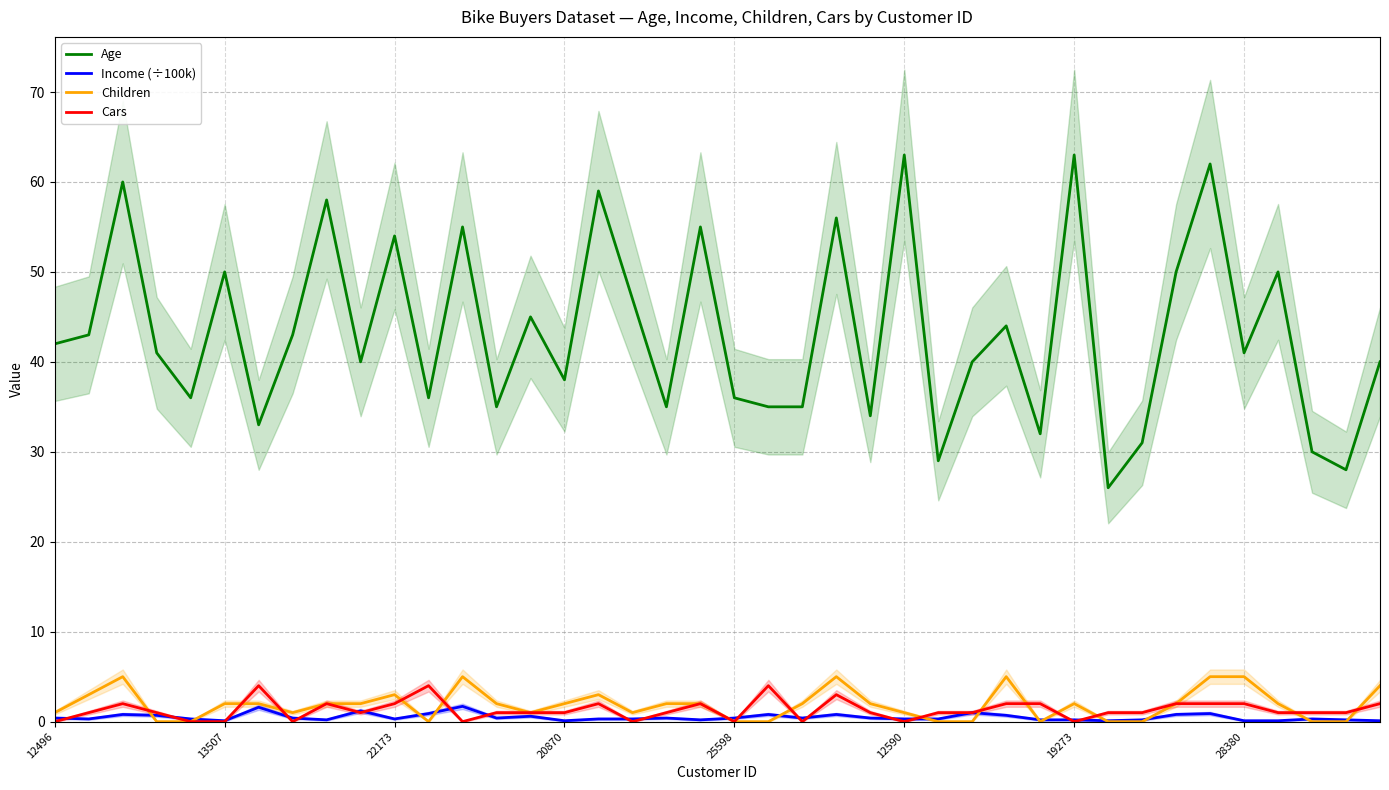

What are all the series names shown in the legend?

Age, Income (÷100k), Children, Cars